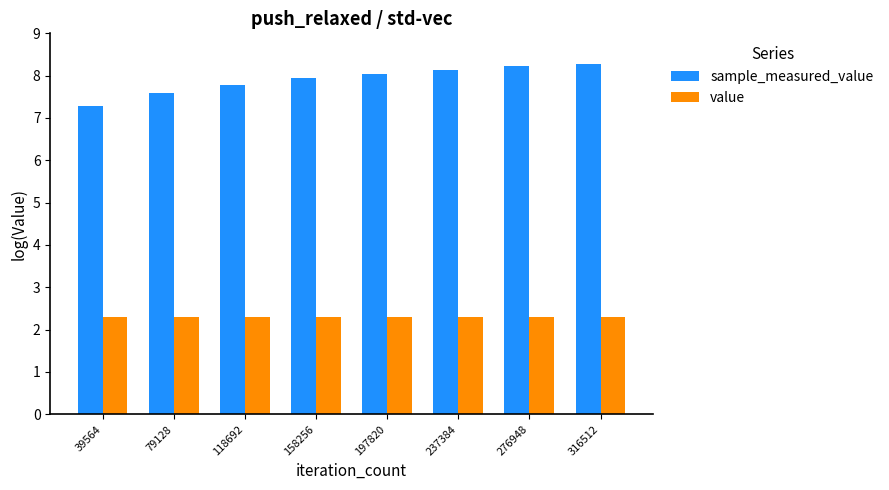

Reading left to right, extract all data points from this chart.

sample_measured_value: 7.3	7.6	7.8	7.9	8.0	8.1	8.2	8.3
value: 2.3	2.3	2.3	2.3	2.3	2.3	2.3	2.3